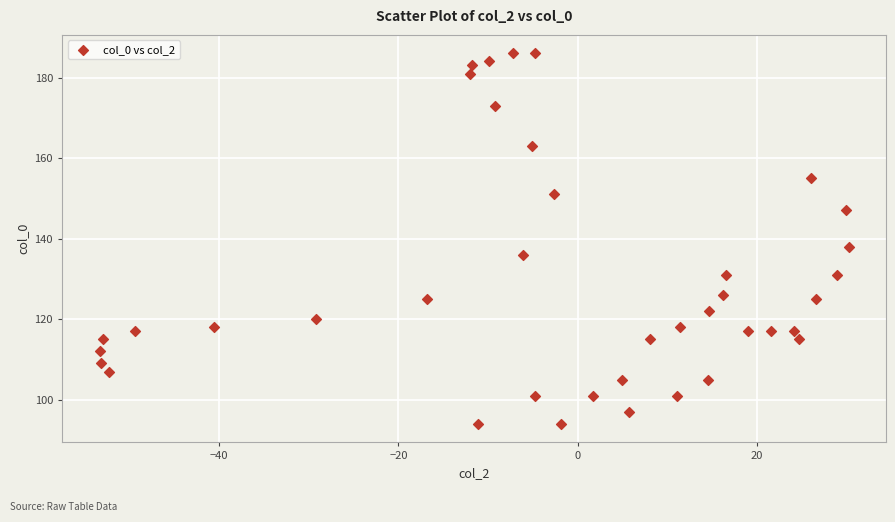

What Y value in the scatter plot is closest to 140?

138